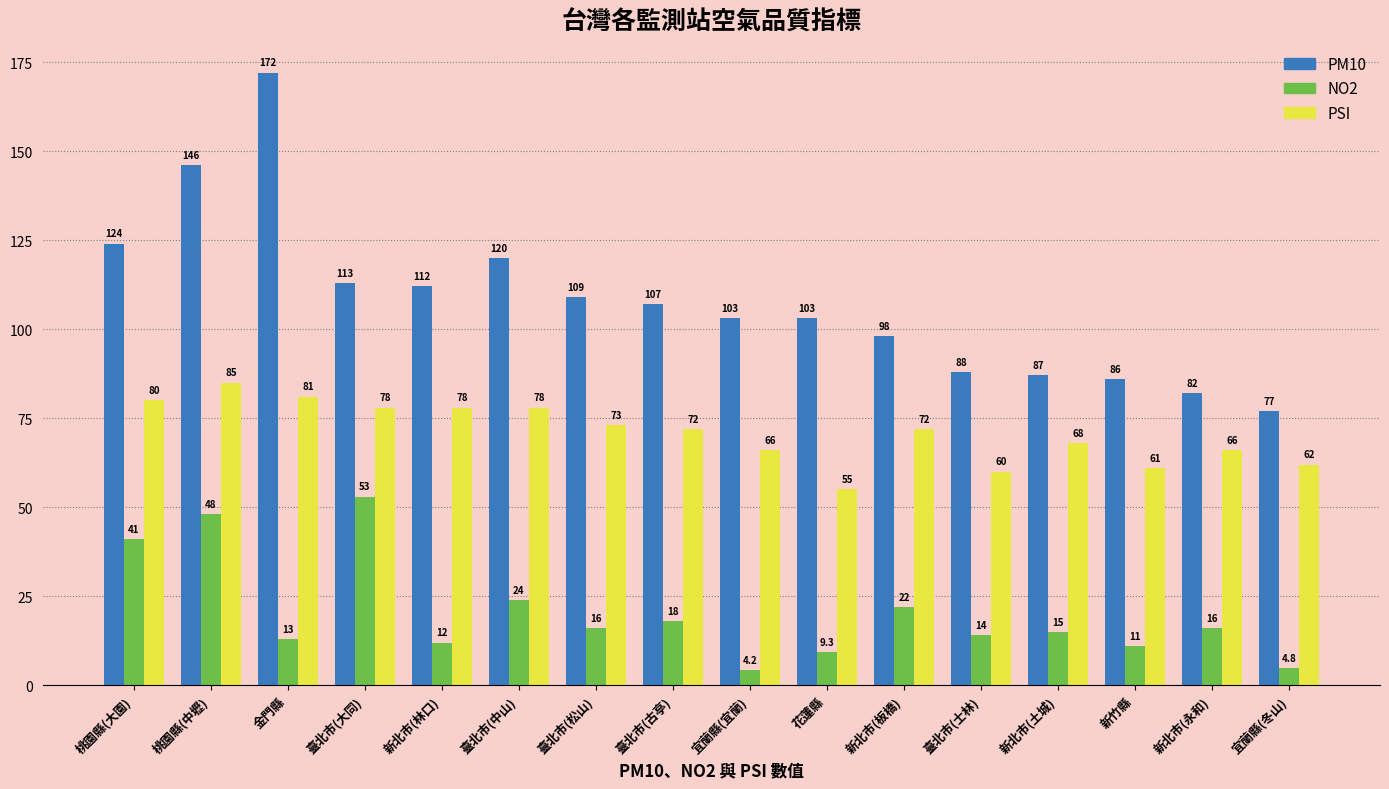

Reading right to left, extract all data points from this chart.

PM10: 宜蘭縣(冬山)=77.0	新北市(永和)=82.0	新竹縣=86.0	新北市(土城)=87.0	臺北市(士林)=88.0	新北市(板橋)=98.0	花蓮縣=103.0	宜蘭縣(宜蘭)=103.0	臺北市(古亭)=107.0	臺北市(松山)=109.0	臺北市(中山)=120.0	新北市(林口)=112.0	臺北市(大同)=113.0	金門縣=172.0	桃園縣(中壢)=146.0	桃園縣(大園)=124.0
NO2: 宜蘭縣(冬山)=4.8	新北市(永和)=16.0	新竹縣=11.0	新北市(土城)=15.0	臺北市(士林)=14.0	新北市(板橋)=22.0	花蓮縣=9.3	宜蘭縣(宜蘭)=4.2	臺北市(古亭)=18.0	臺北市(松山)=16.0	臺北市(中山)=24.0	新北市(林口)=12.0	臺北市(大同)=53.0	金門縣=13.0	桃園縣(中壢)=48.0	桃園縣(大園)=41.0
PSI: 宜蘭縣(冬山)=62.0	新北市(永和)=66.0	新竹縣=61.0	新北市(土城)=68.0	臺北市(士林)=60.0	新北市(板橋)=72.0	花蓮縣=55.0	宜蘭縣(宜蘭)=66.0	臺北市(古亭)=72.0	臺北市(松山)=73.0	臺北市(中山)=78.0	新北市(林口)=78.0	臺北市(大同)=78.0	金門縣=81.0	桃園縣(中壢)=85.0	桃園縣(大園)=80.0